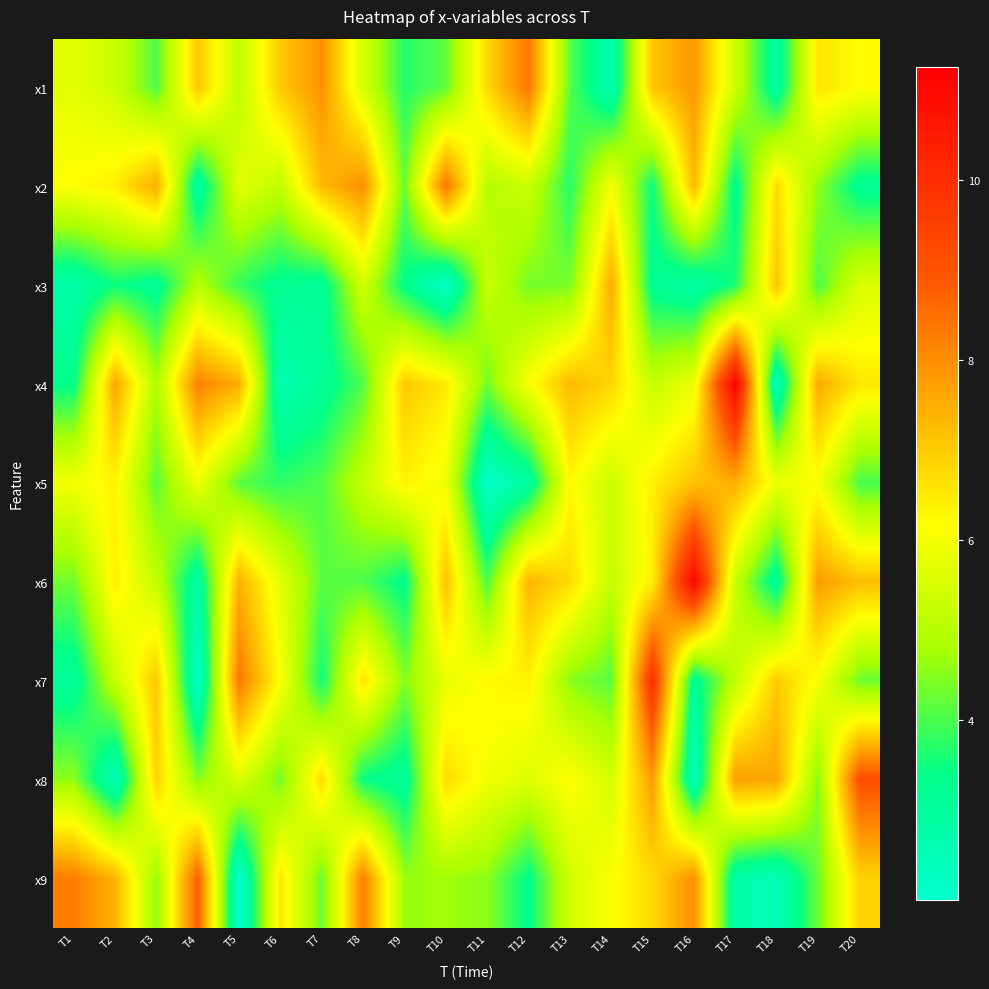

What is the spread (max minus min) of values at T5?

6.4